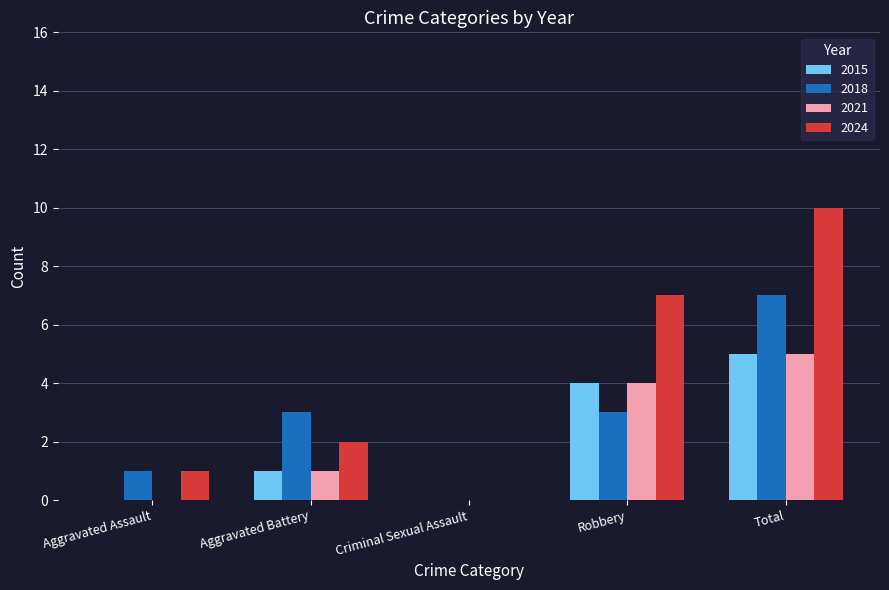

How many distinct data groups are displayed?

4